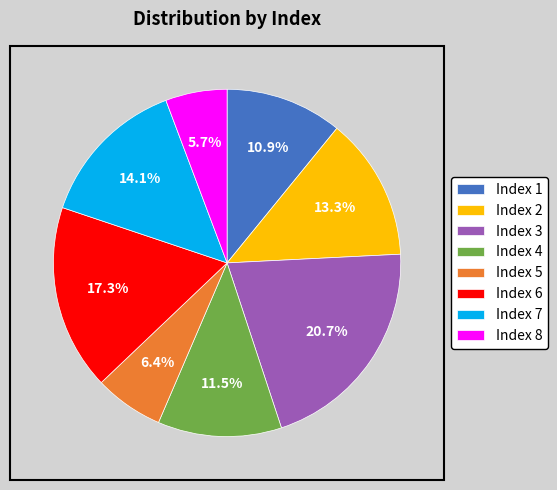

Approximately how many times larger is the value at Index 2 compared to Index 4?

1.2